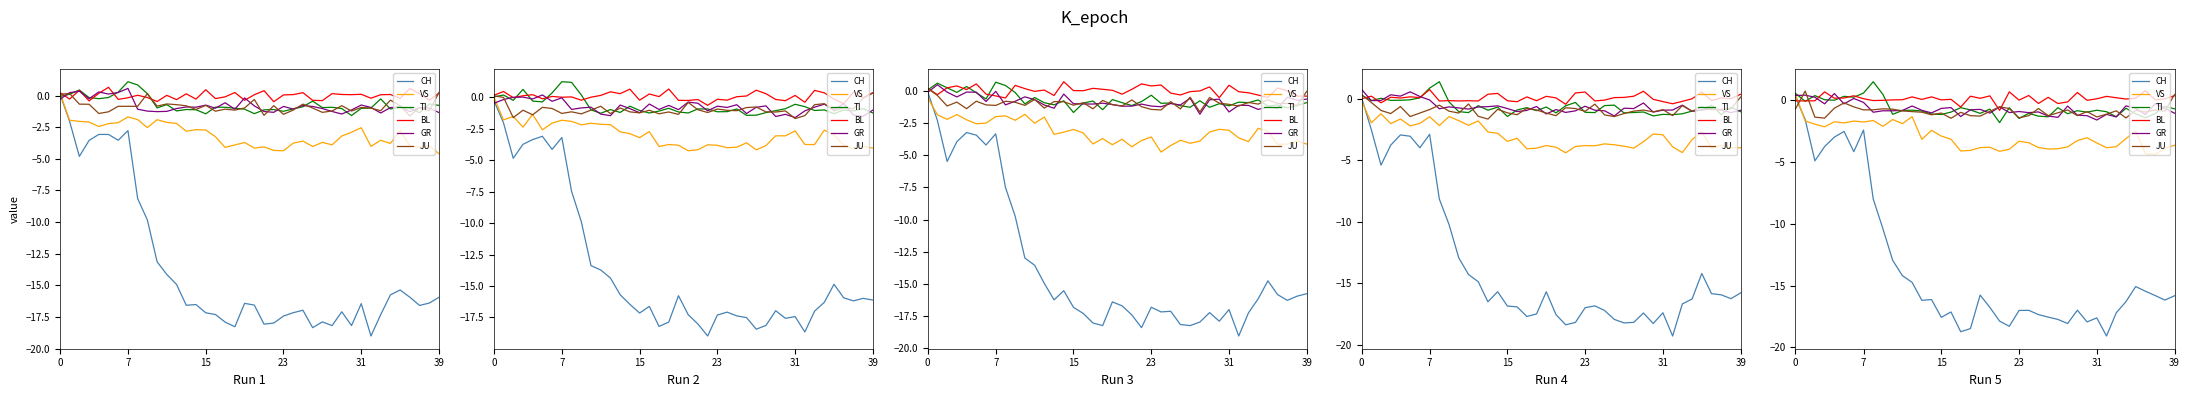

True or false: VS has a value of -5.8 at 17.

False